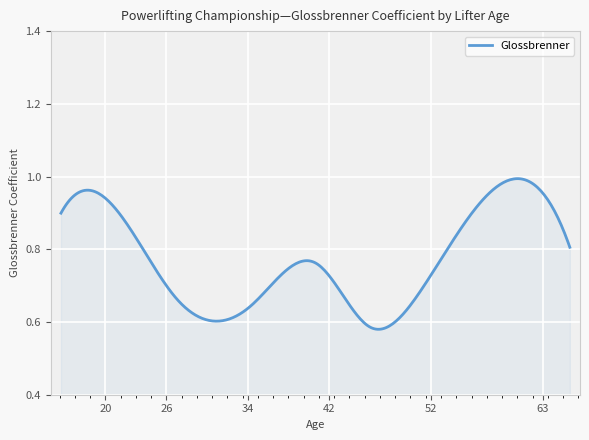

What is the difference between the maximum and minimum values?

0.4